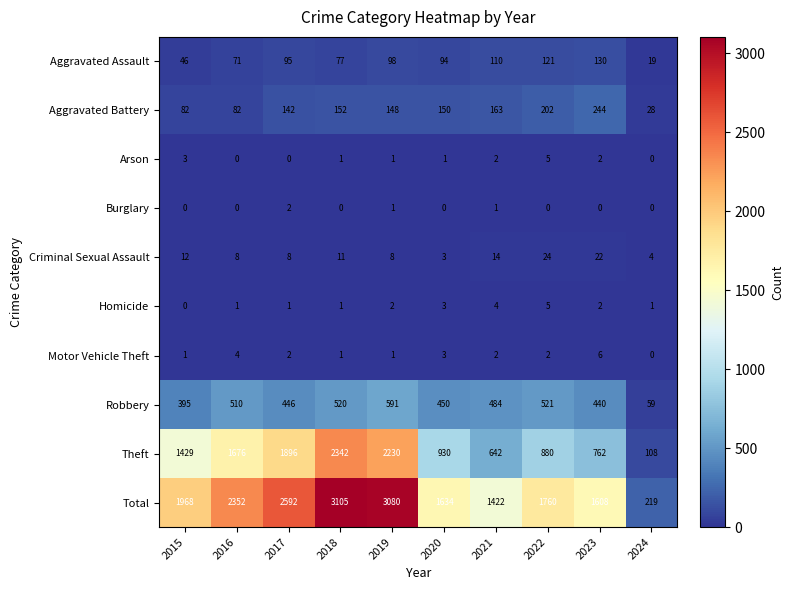

What is the average value of the Aggravated Assault series?

86